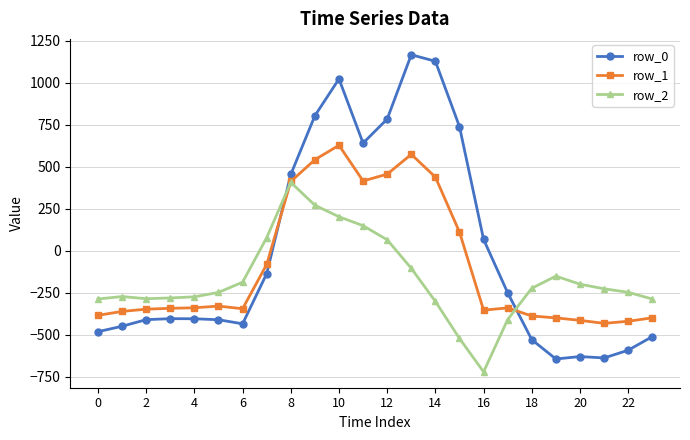

How many times do row_2 and row_0 cross each other?

2